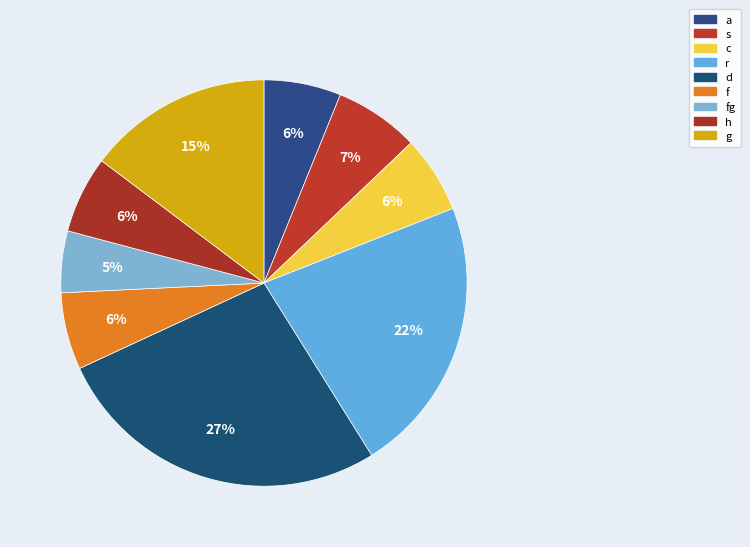

Count the number of slices in the pie.

9